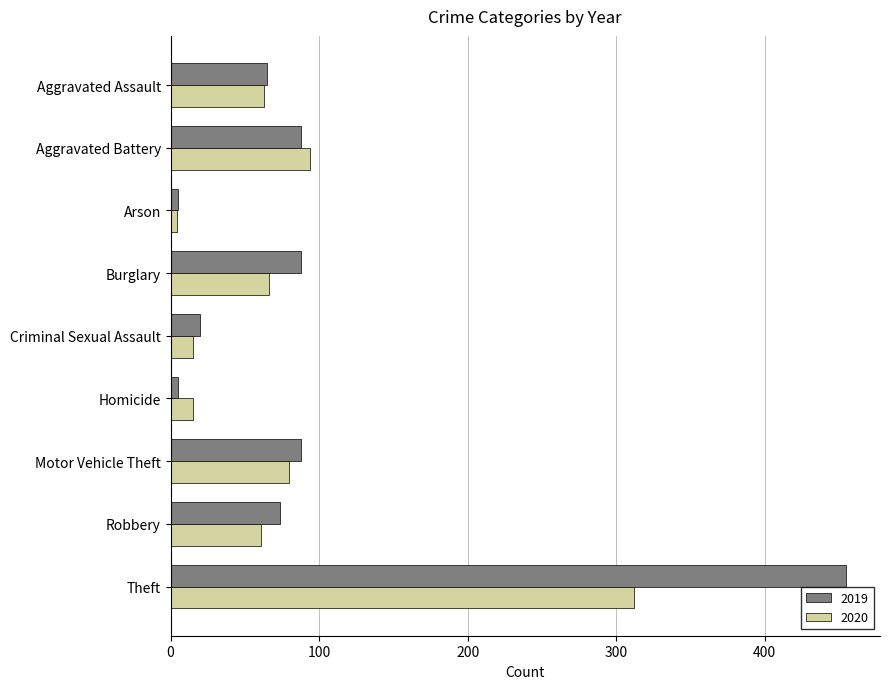

How many data points does each series have?

9